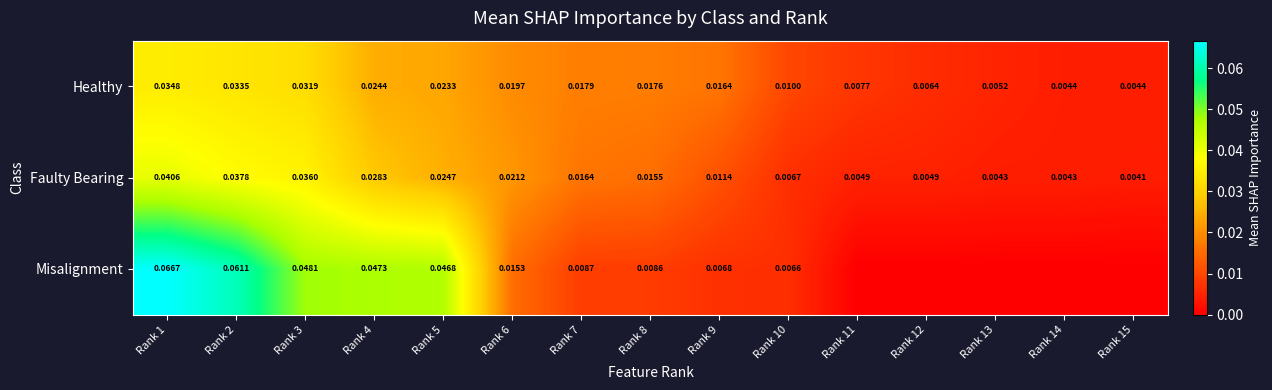

Rank the series at Rank 2 from lowest to highest value.

Healthy, Faulty Bearing, Misalignment